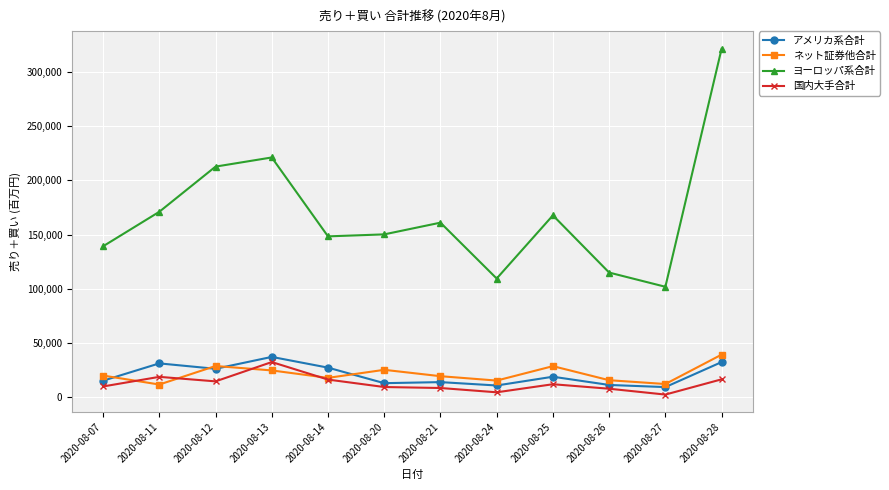

How many interior local peaks does the ネット証券他合計 series have?

3